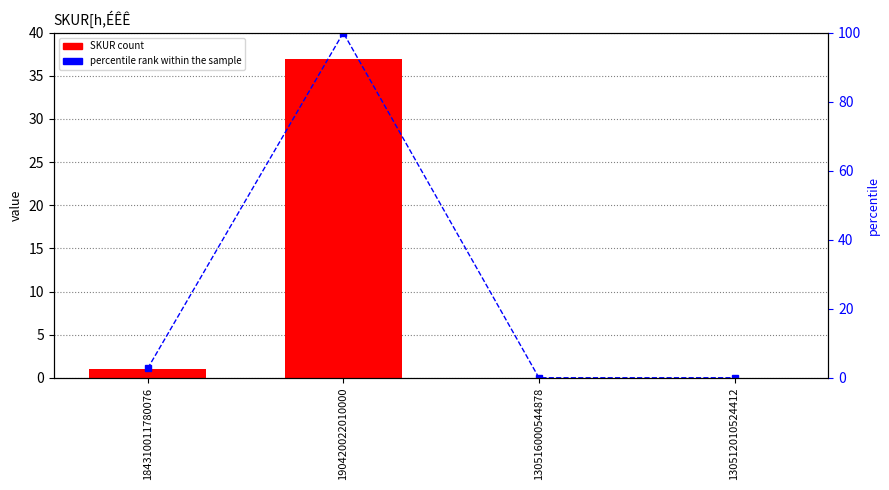

What is the sum of all percentile rank within the sample values?

102.7